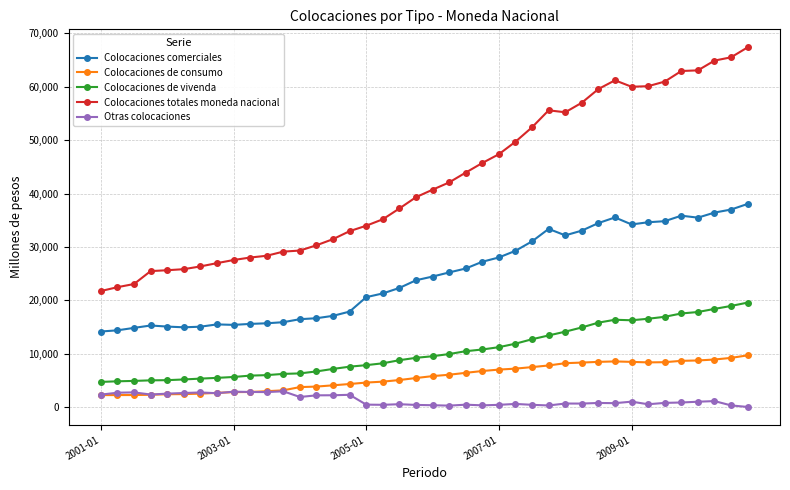

Which series has the largest range (max minus min)?

Colocaciones totales moneda nacional